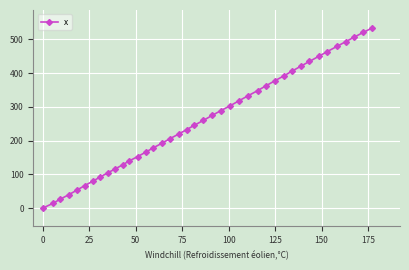

What is the sum of all values?

10413.8